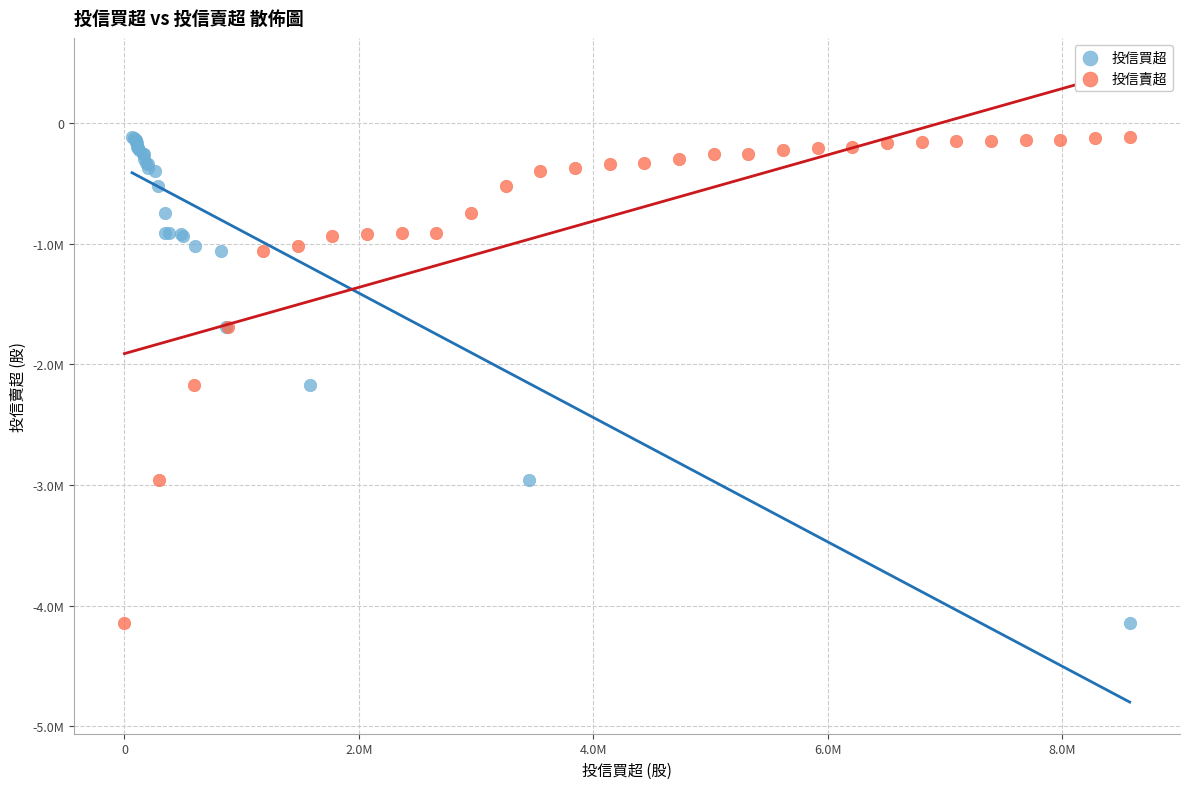

What are all the series names shown in the legend?

投信買超, 投信賣超